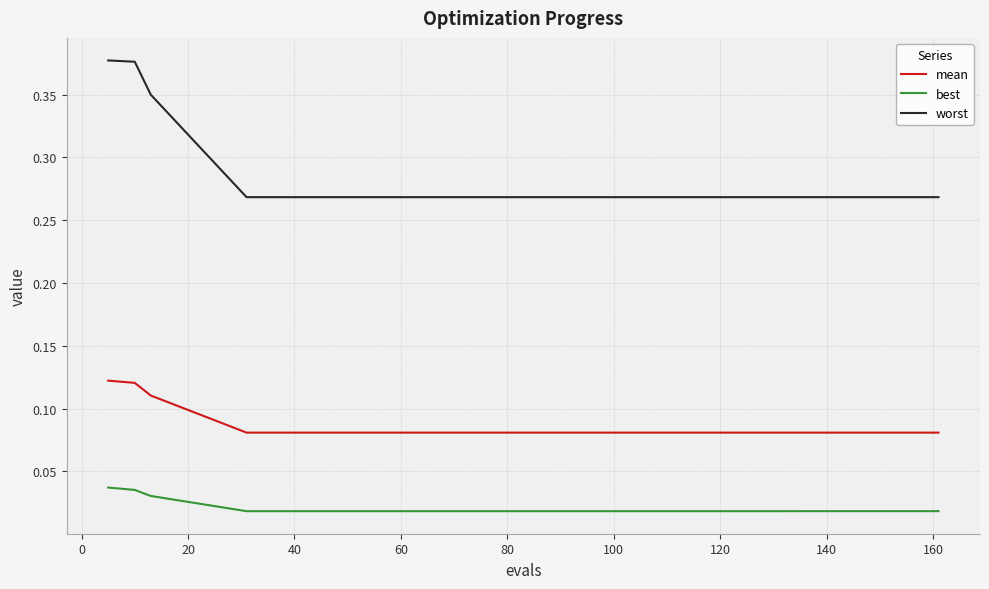

Does the chart have visible grid lines?

Yes